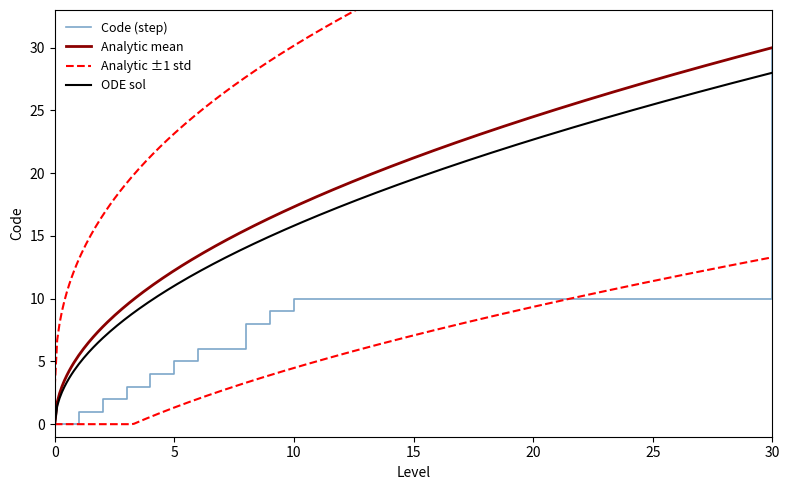

Reading right to left, what are all the values shown in this chart?

30=30	10=10	9=9	8=8	6=6	5=5	4=4	3=3	2=2	1=1	0=0